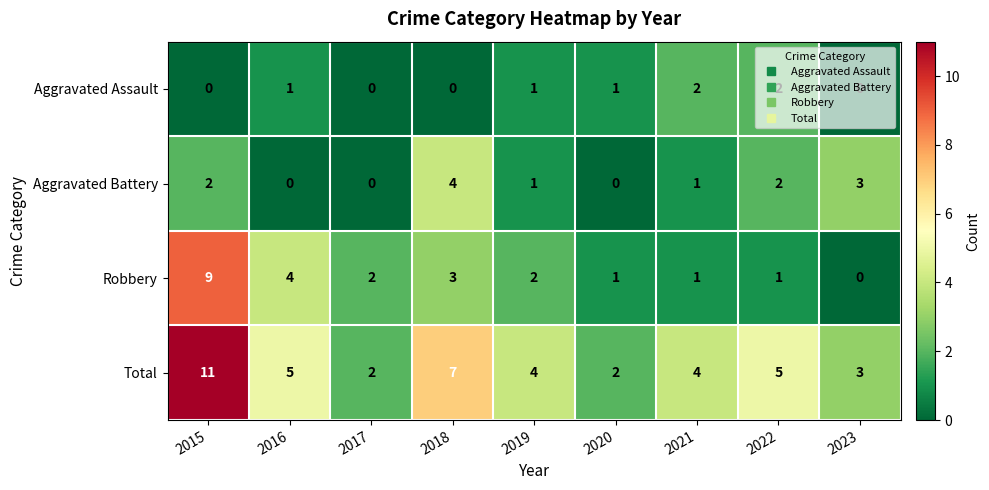

Where does the Total series first go above 4?

2015